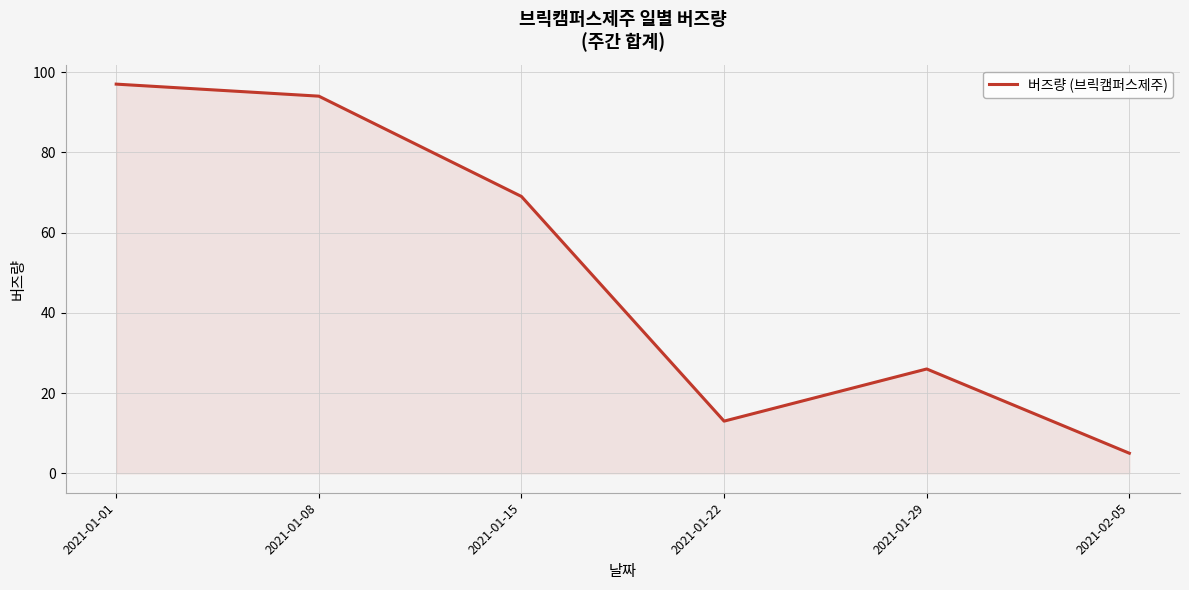

What position from the right is 2021-01-22?

3